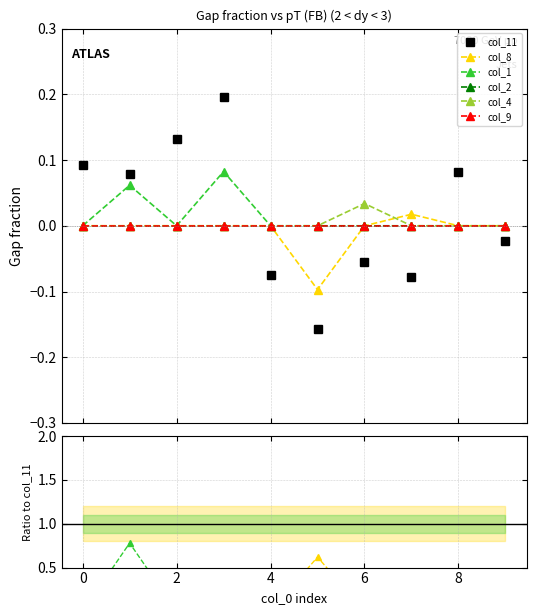

Which series ends up on top after the final intersection of col_4 and col_11?

col_4